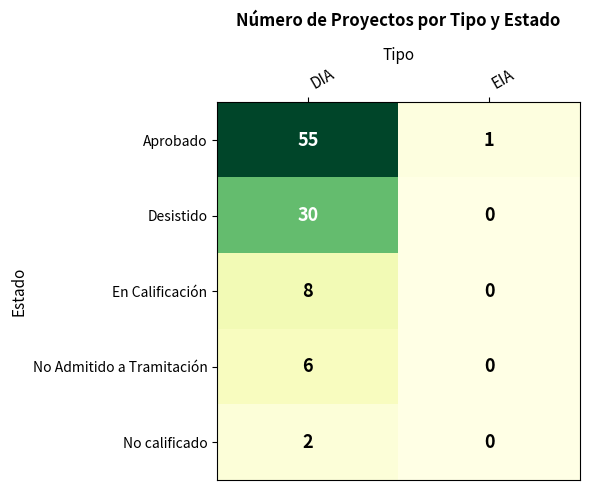

Which series has the largest range (max minus min)?

Aprobado